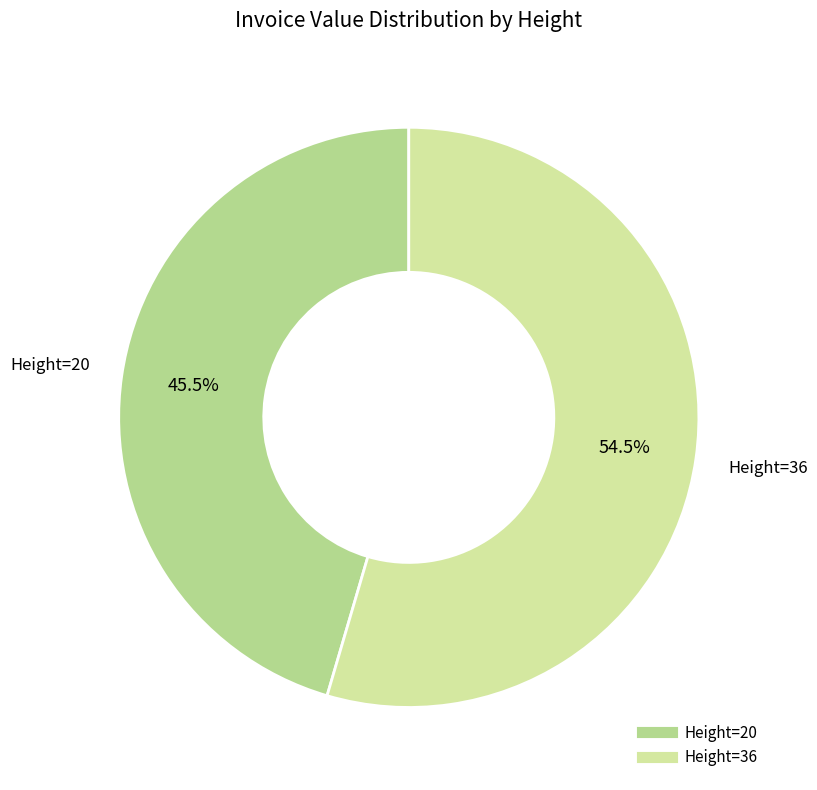

Is there a majority slice in this chart?

Yes